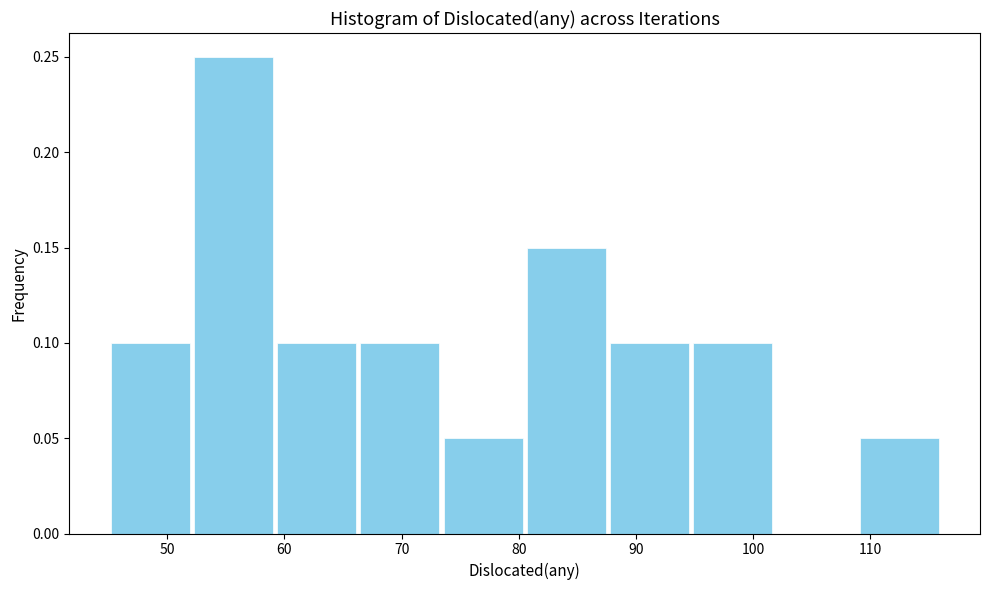

Reading left to right, transcribe this chart: for each bar, give the range it covers on the x-axis and its height. Neither the bar edges nor the heights are printed on the chart, so give them approximately, as read against the axes.

45.0 to 52.1: 0.10
52.1 to 59.2: 0.25
59.2 to 66.3: 0.10
66.3 to 73.4: 0.10
73.4 to 80.5: 0.05
80.5 to 87.6: 0.15
87.6 to 94.7: 0.10
94.7 to 101.8: 0.10
101.8 to 108.9: 0
108.9 to 116.0: 0.05